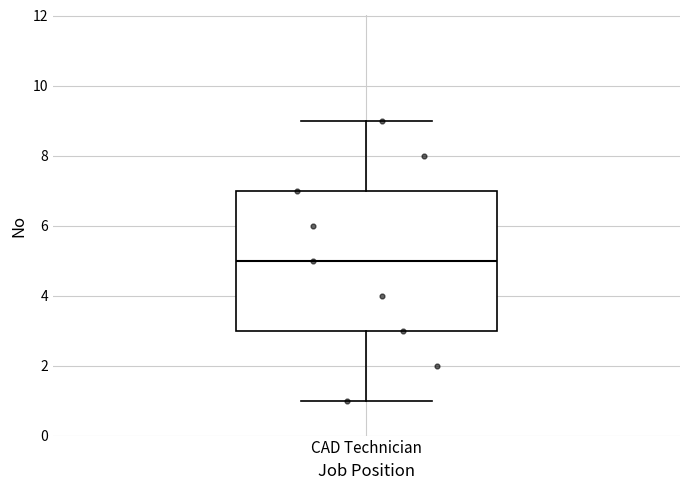

Where is the upper edge of the box for CAD Technician on the y-axis? The values are not printed on the chart, so give them approximately, as read against the axis.

7